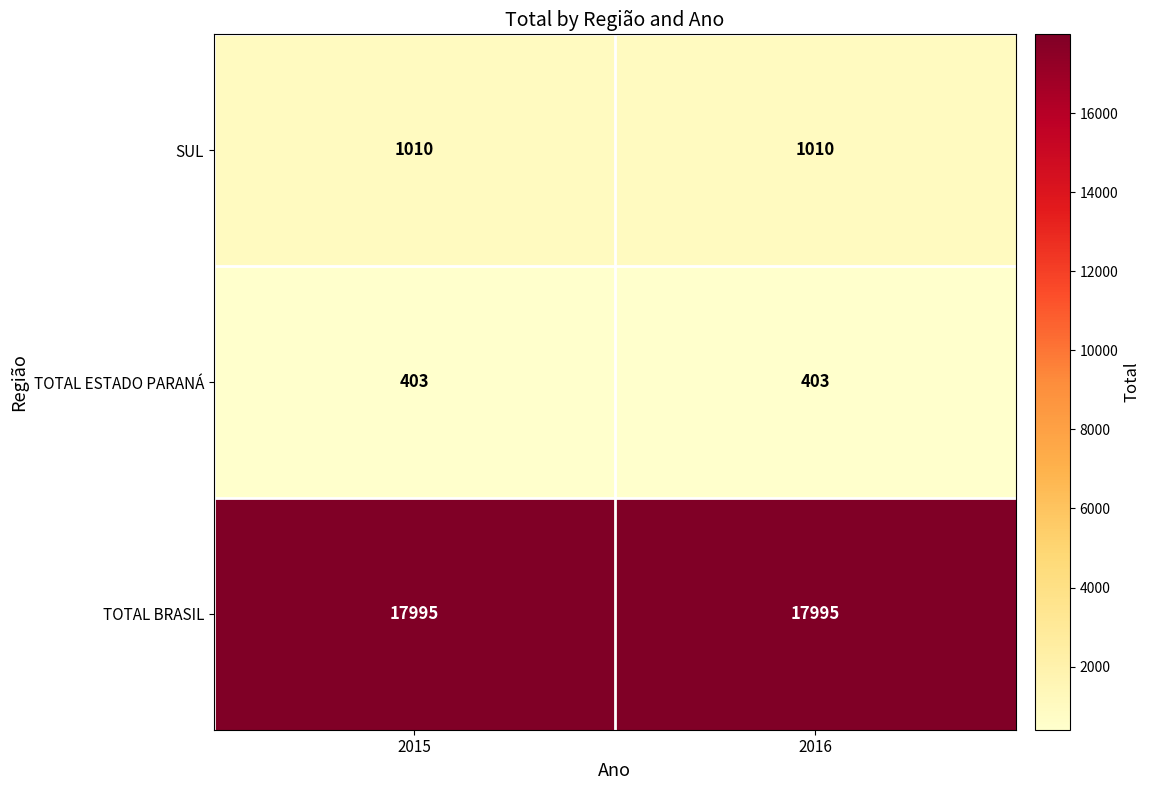

List the series in order of their peak value, highest first.

TOTAL BRASIL, SUL, TOTAL ESTADO PARANÁ